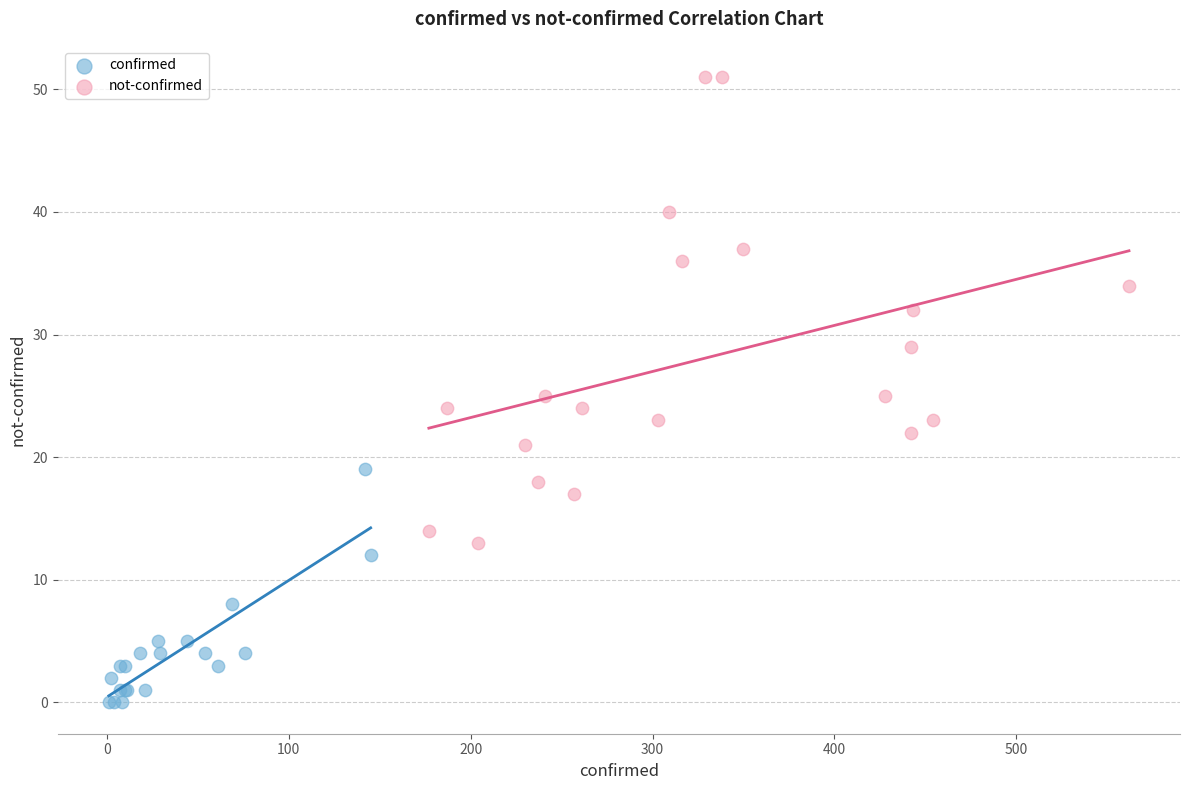

Which series reaches the maximum Y coordinate?

not-confirmed